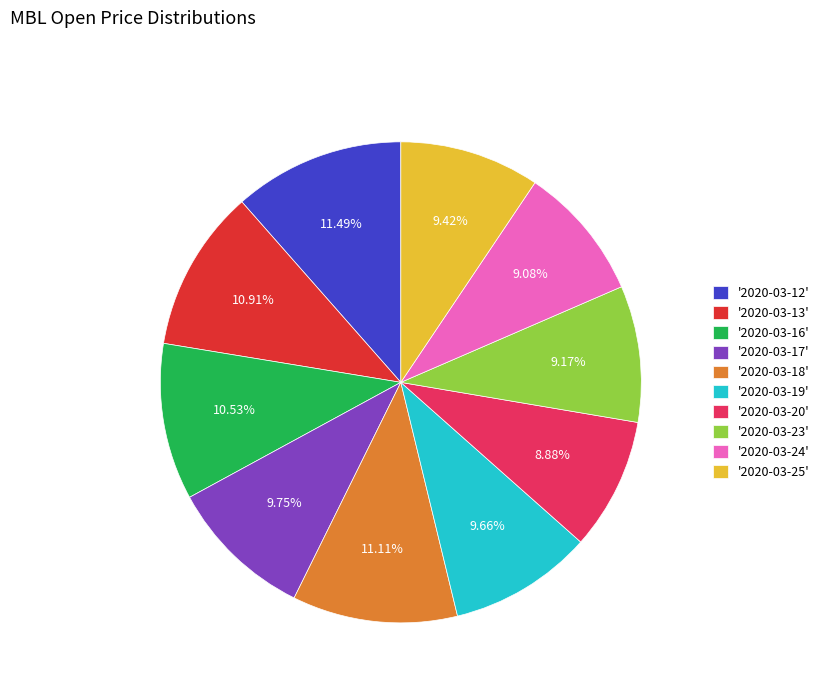

Do '2020-03-20' and '2020-03-25' together represent more than half of the pie?

No